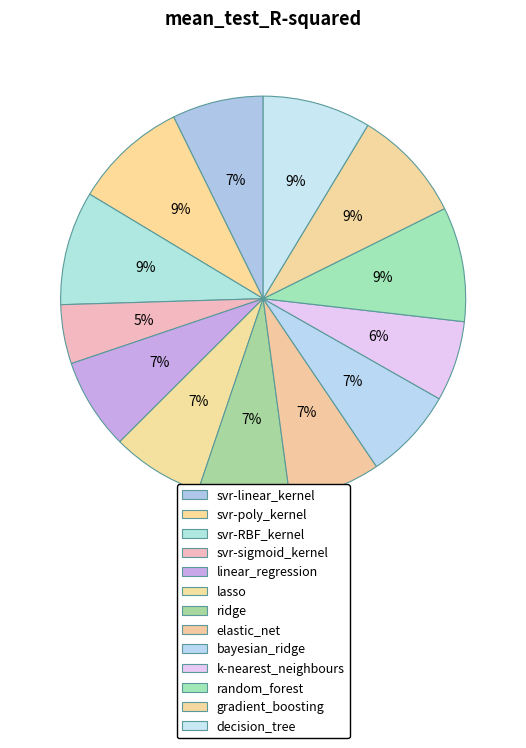

How many segments does this pie chart have?

13